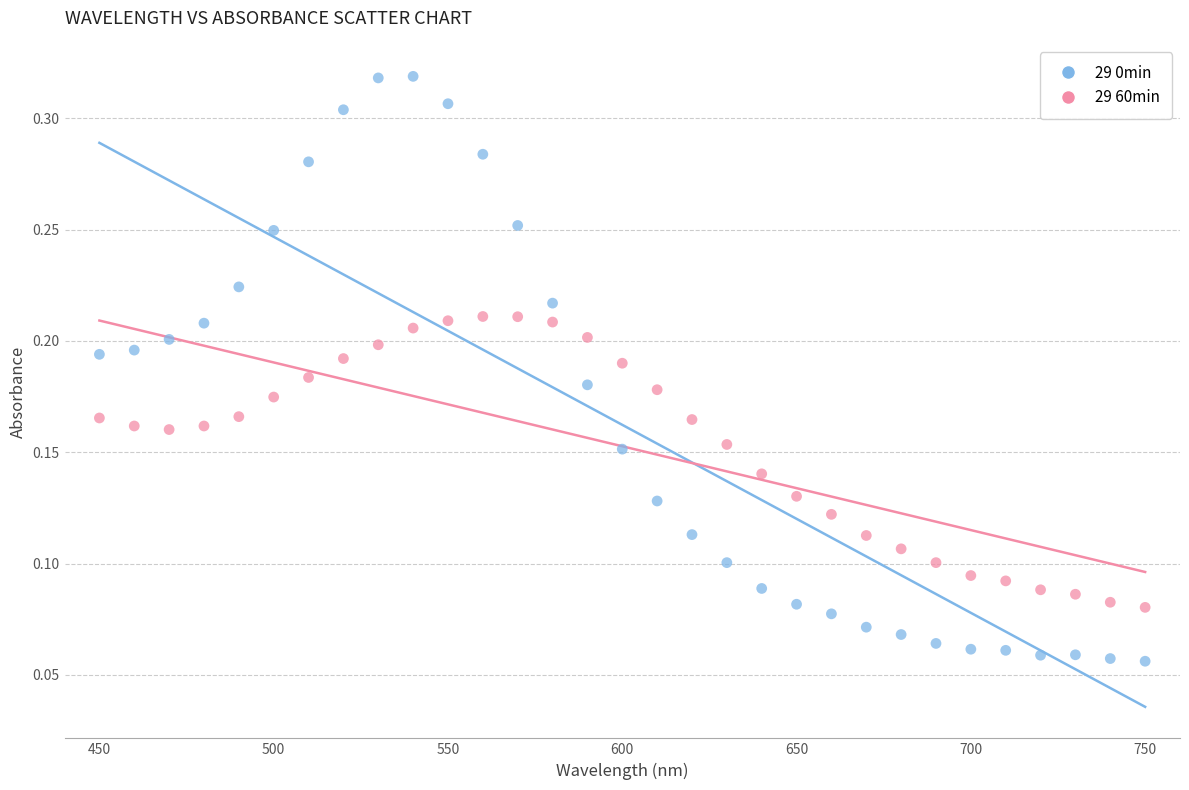

Which series has the largest Y range (max minus min)?

29 0min